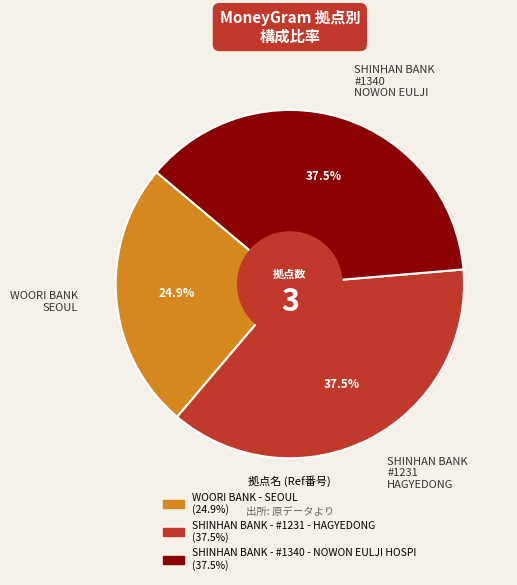

Do SHINHAN BANK - #1340 - NOWON EULJI HOSPI and WOORI BANK - SEOUL together represent more than half of the pie?

Yes